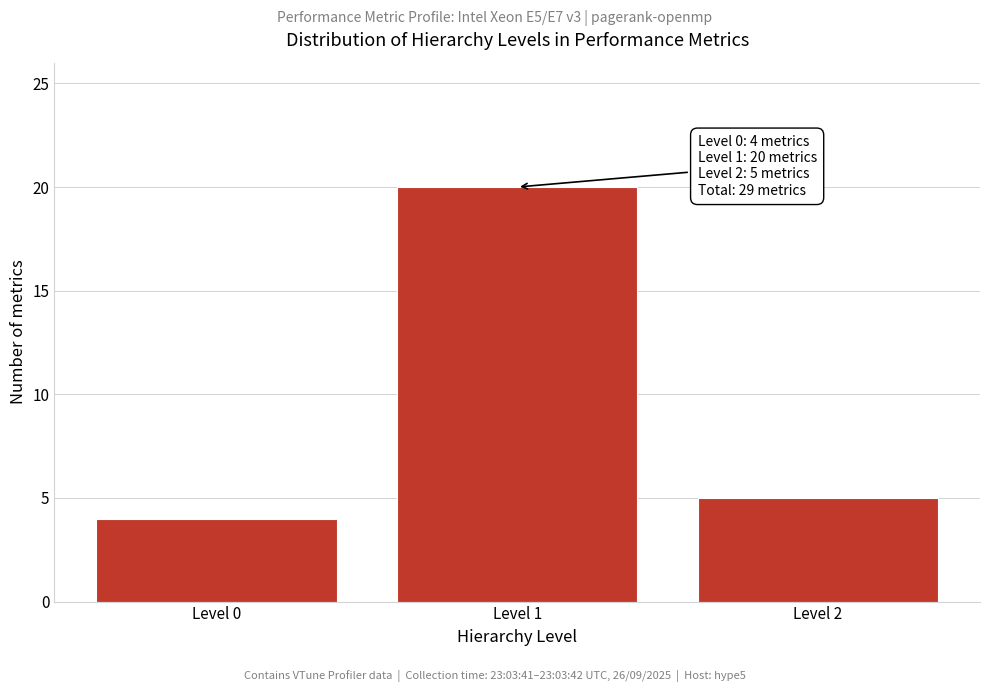

Reading left to right, extract all data points from this chart.

4	20	5